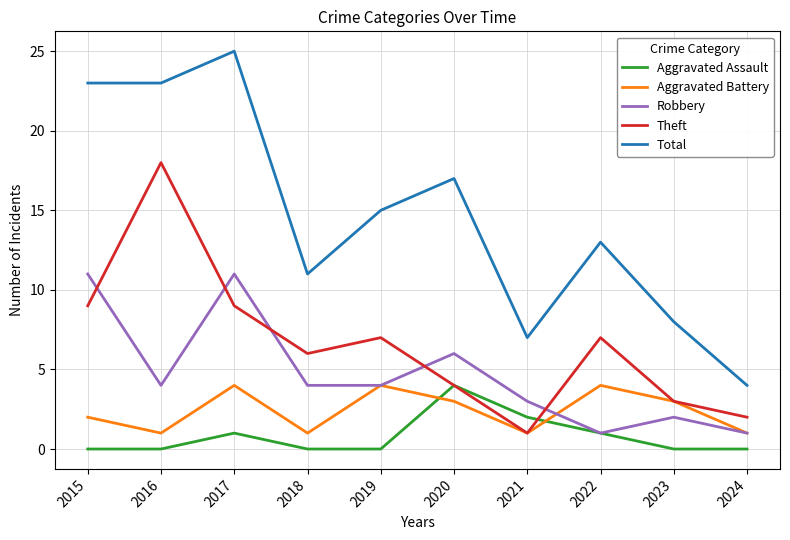

How many distinct data groups are displayed?

5